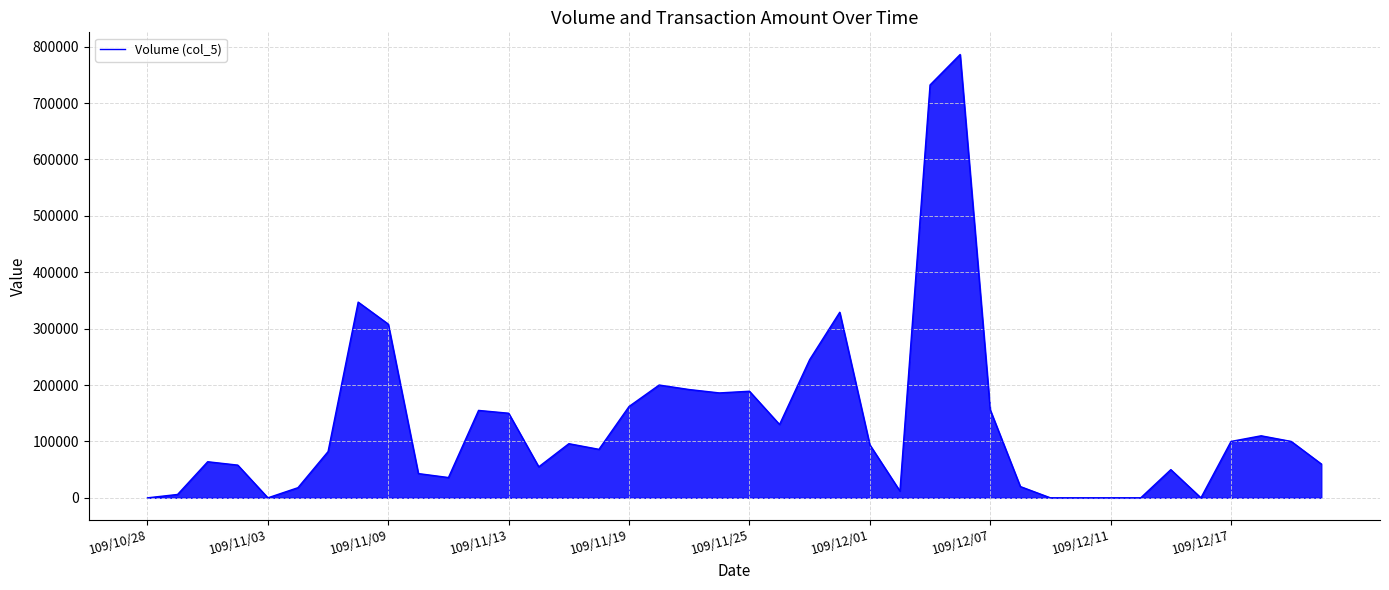

What is the difference between the maximum and minimum values?

786000